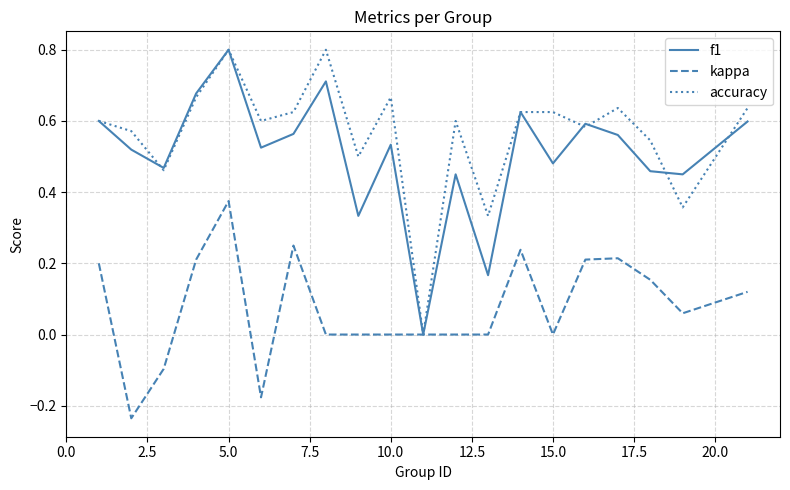

What is the maximum value for accuracy?

0.8